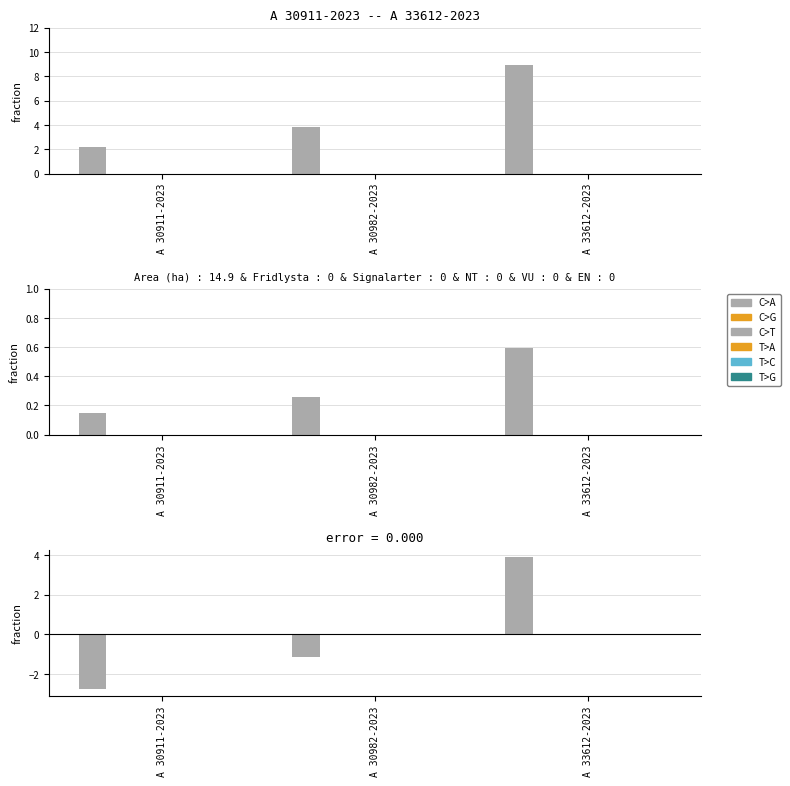

List the labels in order of VU value, largest first.

A 30911-2023, A 30982-2023, A 33612-2023